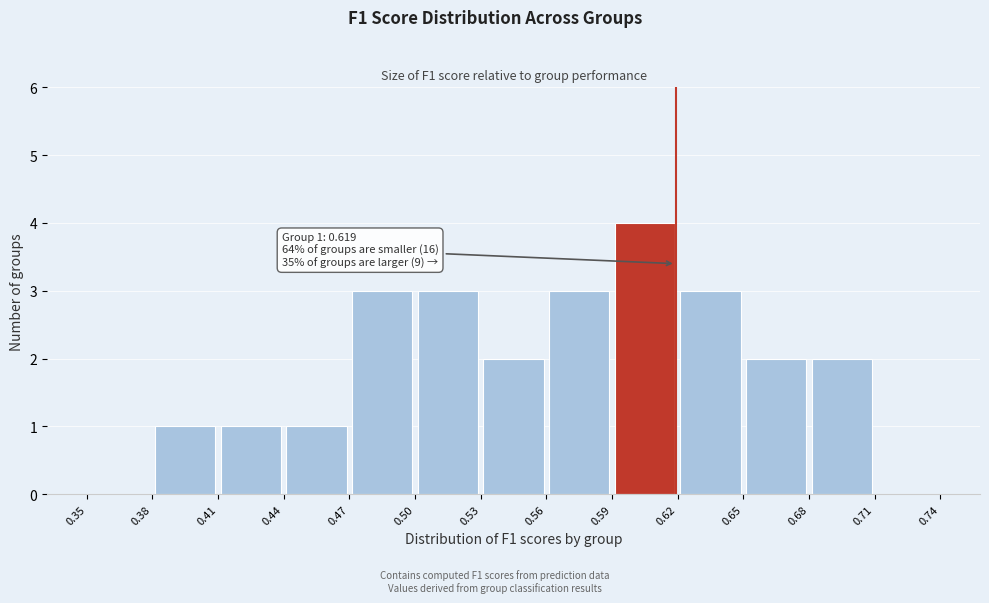

Which range on the x-axis has the tallest bar?

0.59 to 0.62